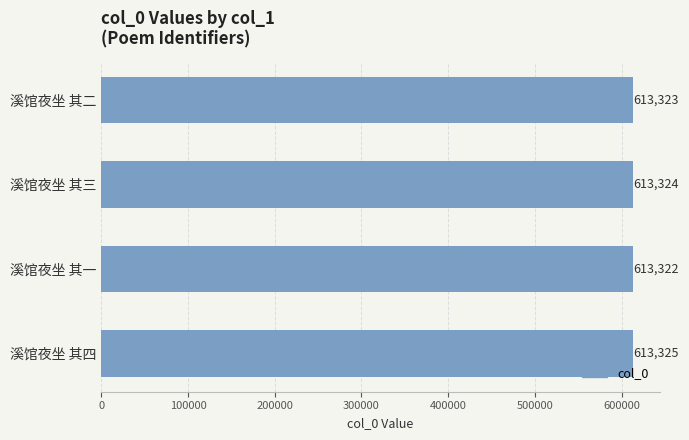

How many values are below 613324?

2